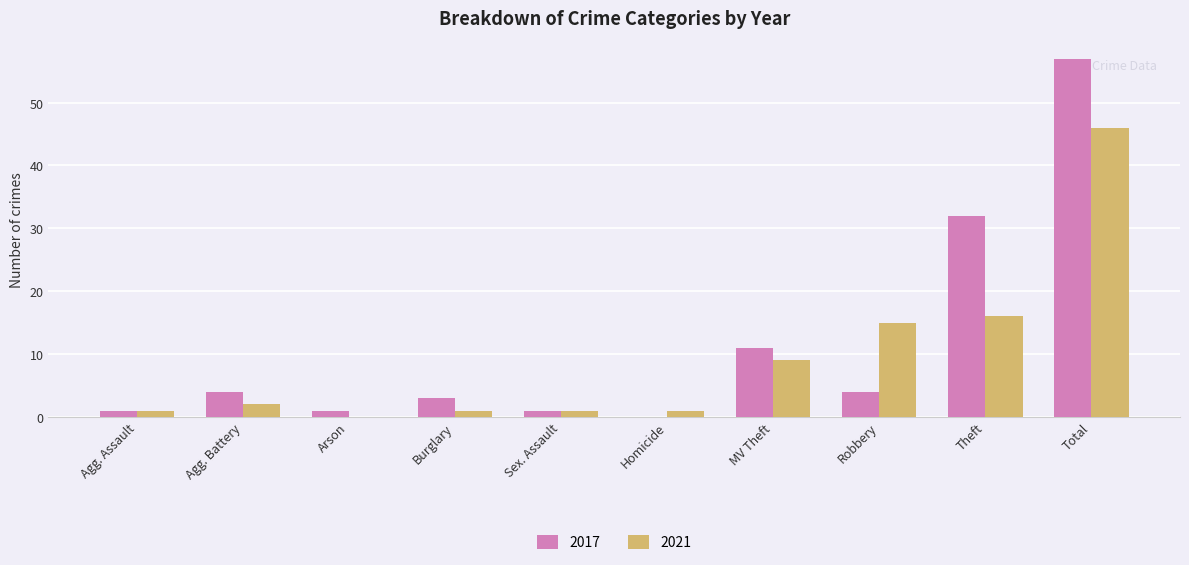

At which label does 2021 reach its peak?

Total